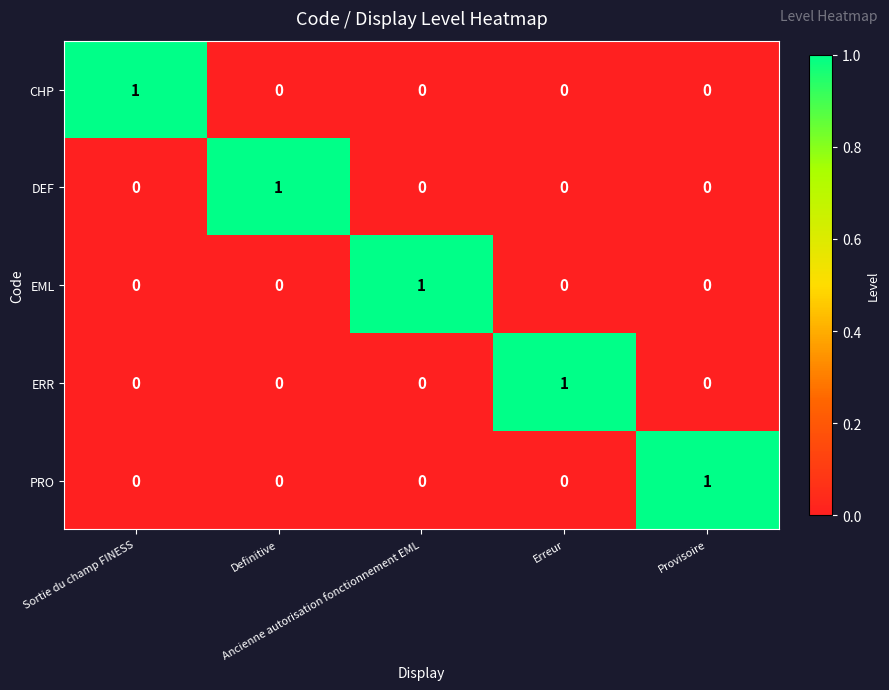

At how many categories does at least one series exceed 0?

5